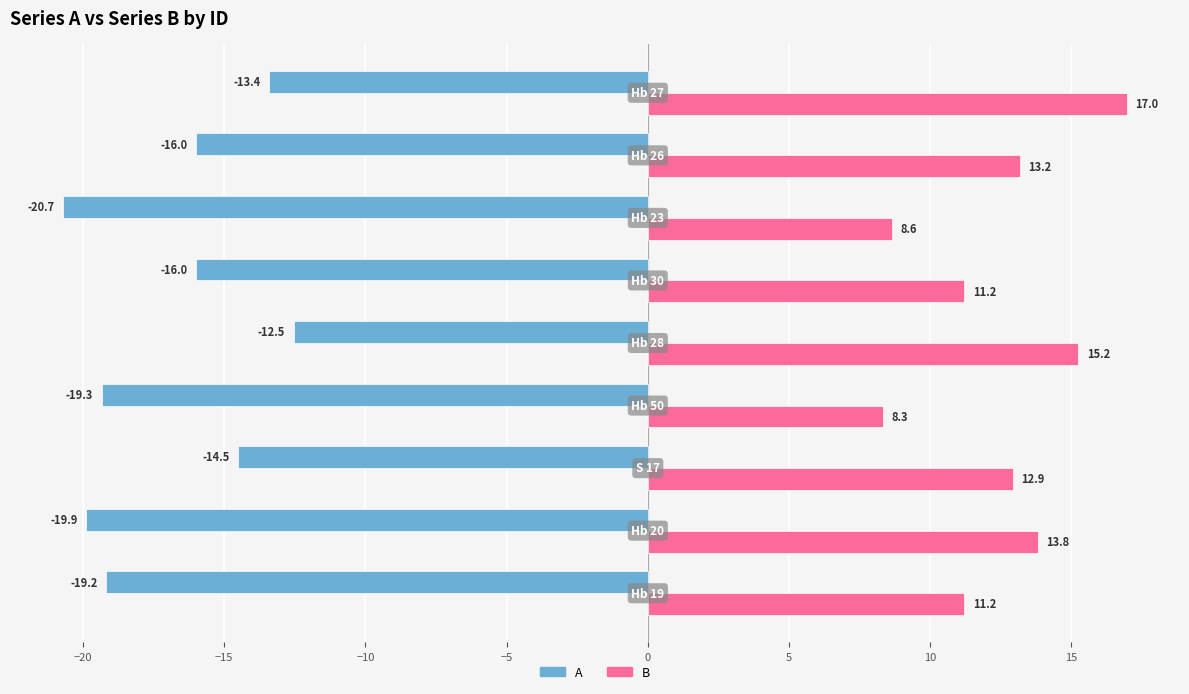

Which series has the largest total across all categories?

B